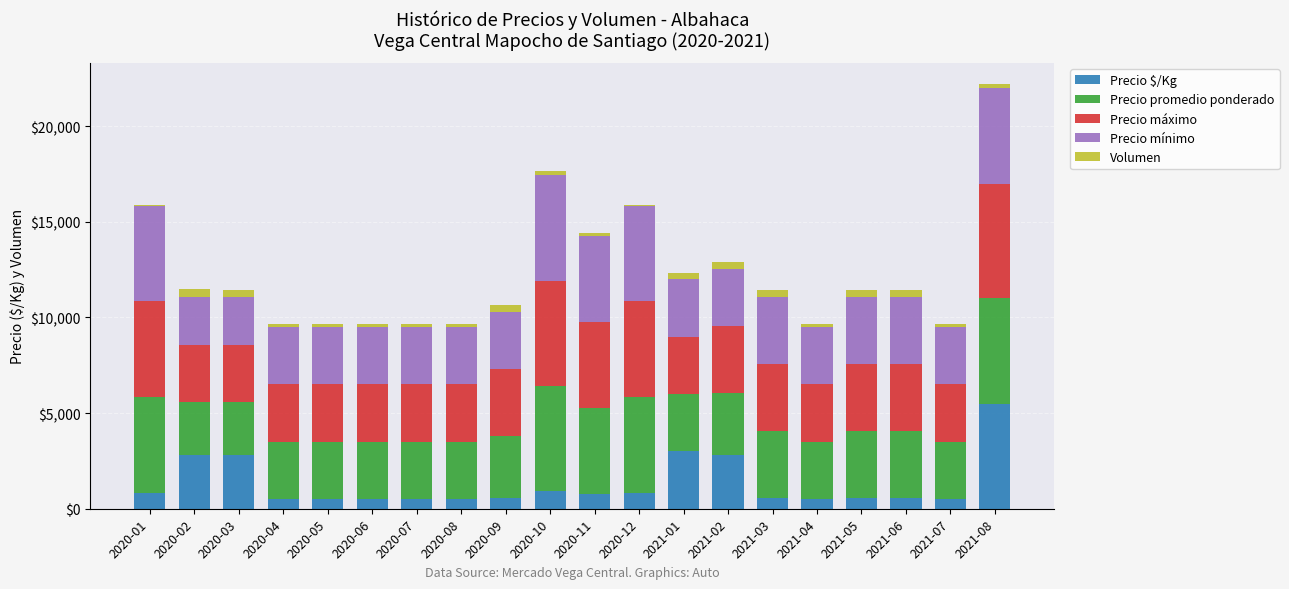

At which category is the sum across all series the highest?

2021-08